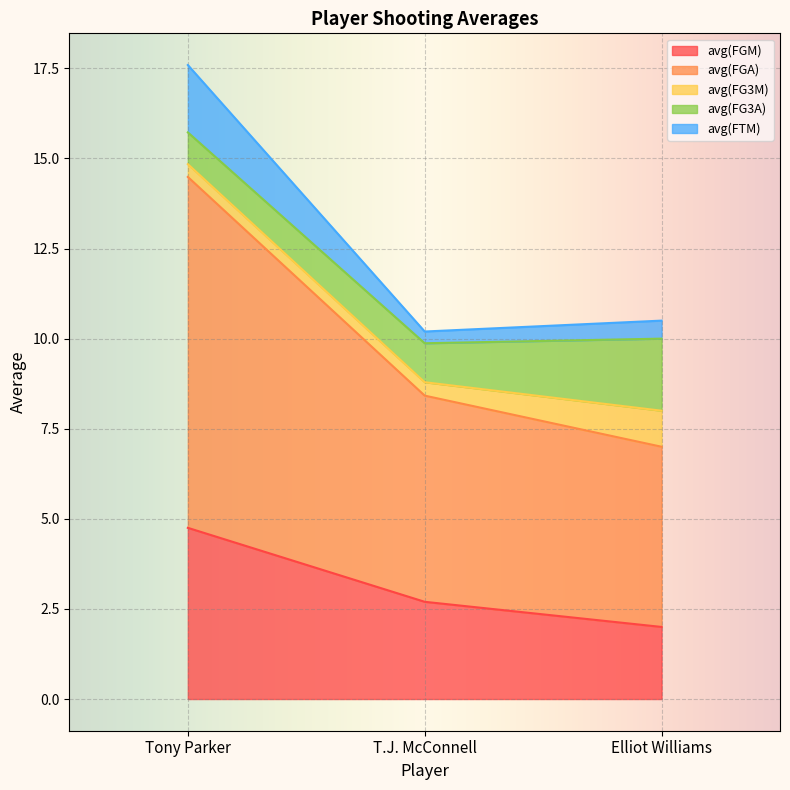

What is the approximate value of avg(FGM) at Tony Parker?

4.8